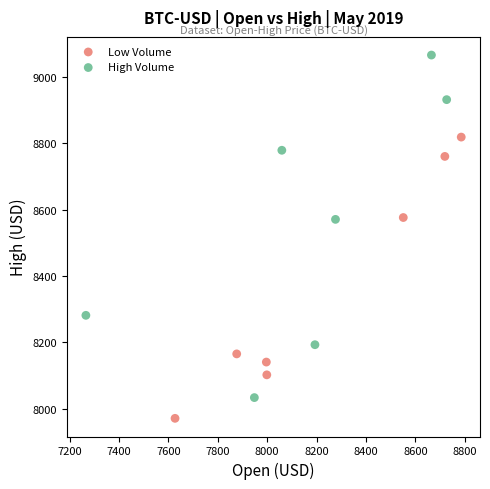

Which series contains the highest Y value?

High Volume